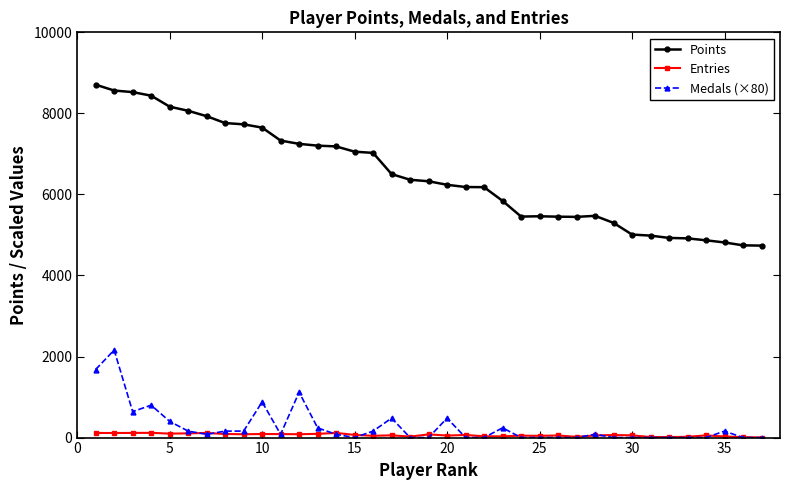

True or false: Points has more than 0 points higher than both neighbors.

True